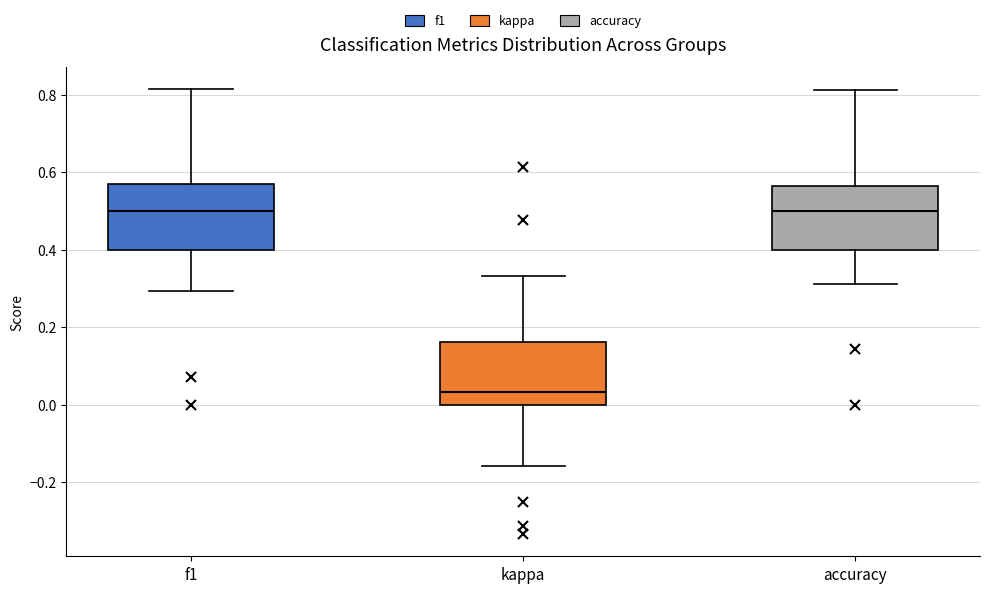

Where does the upper whisker of the box for accuracy end on the y-axis? The values are not printed on the chart, so give them approximately, as read against the axis.

0.82